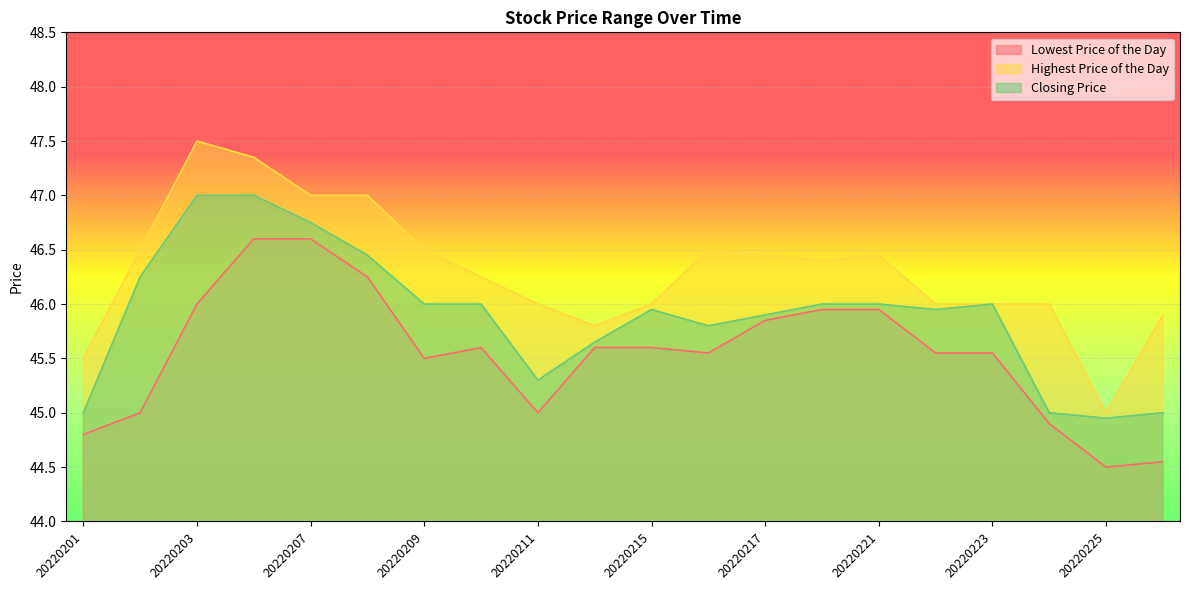

What is the value of the Closing Price point at the 17th from the left?

46.0